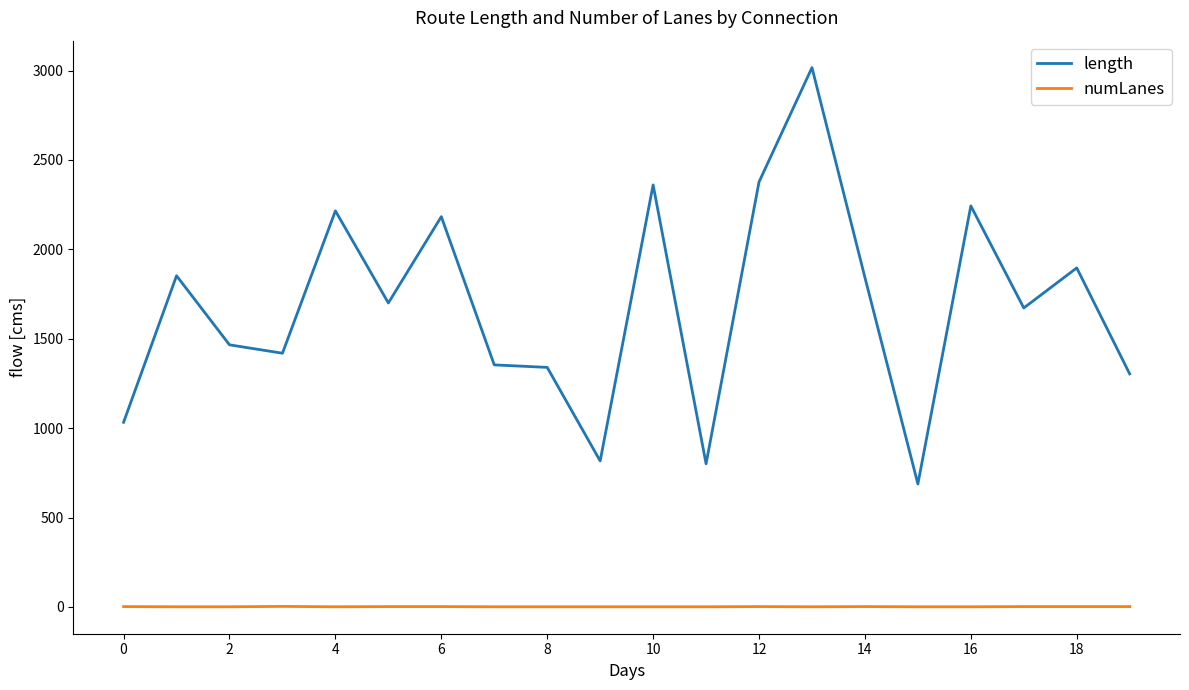

True or false: numLanes and length cross at least once.

False